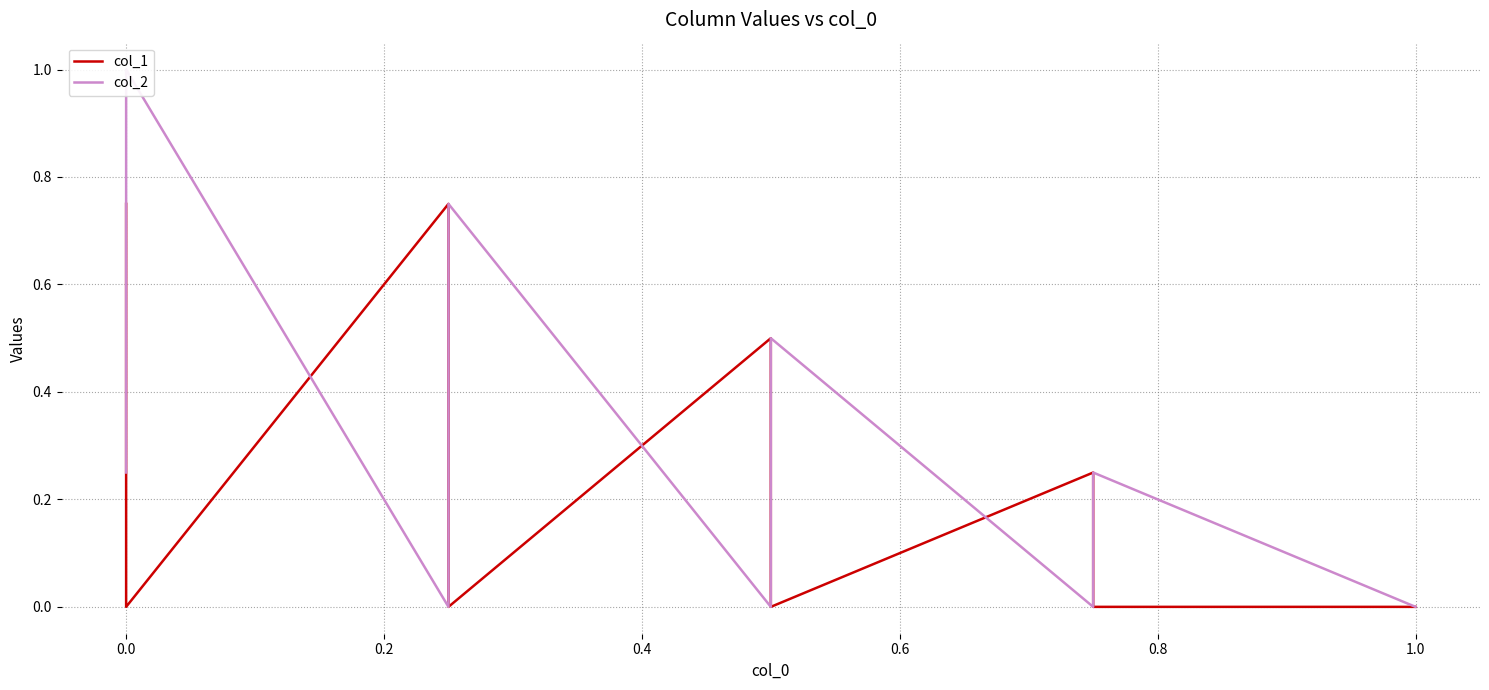

How many lines are shown in the chart?

2